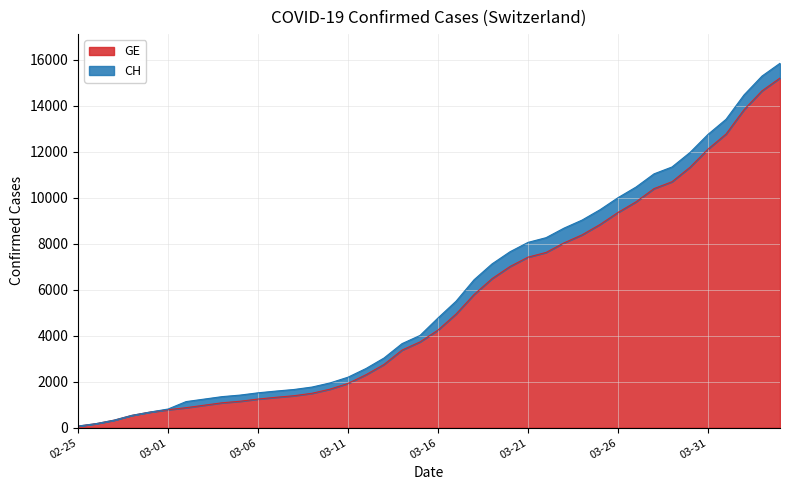

What are all the series names shown in the legend?

GE, CH